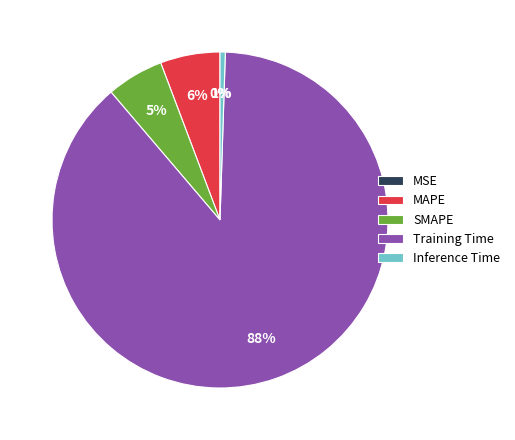

Which slice is the largest?

Training Time